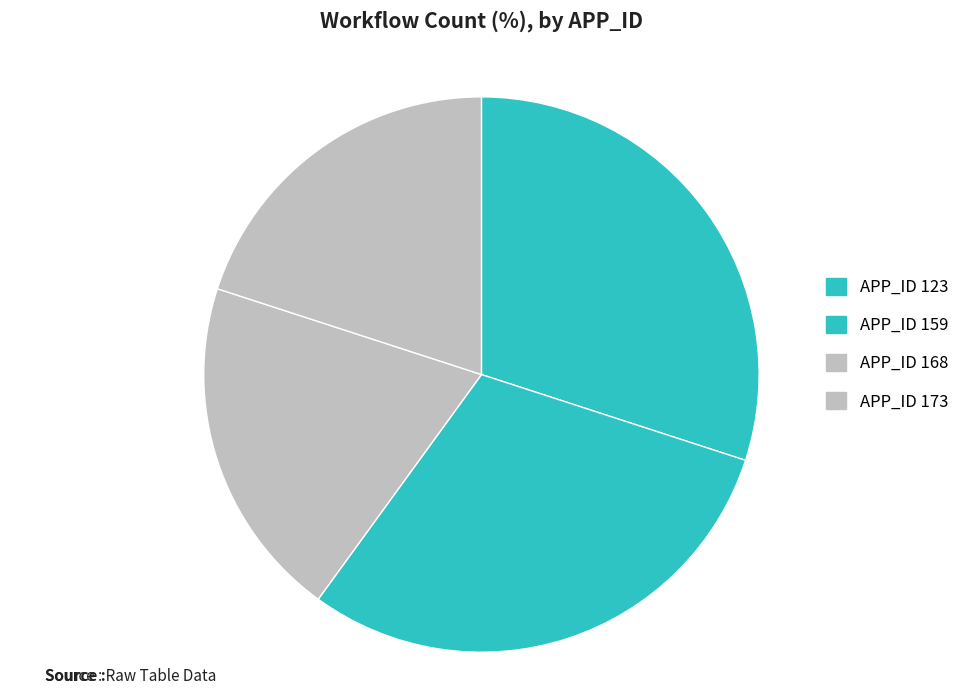

To the nearest percent, what is the difference between the largest and smallest slice percentages?

10%